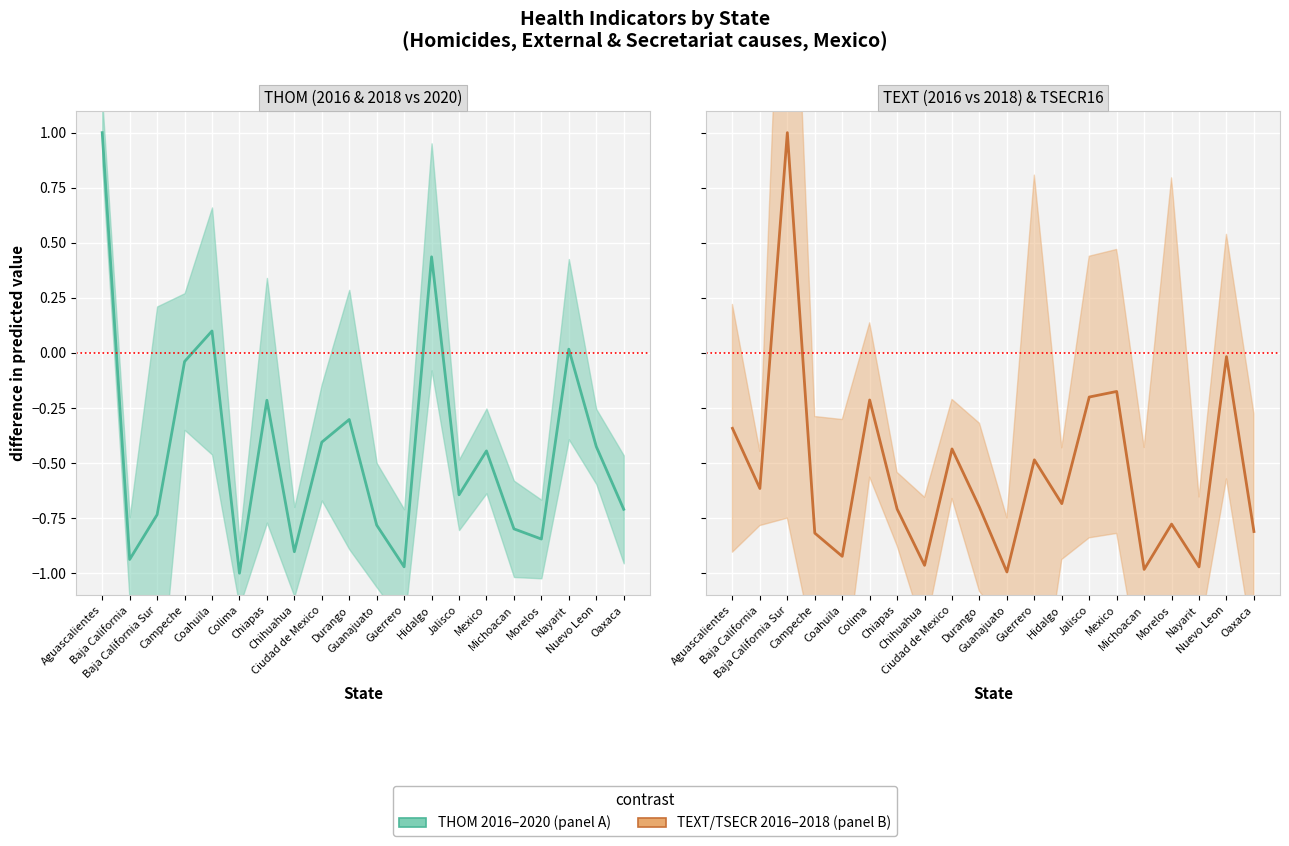

At which category is the sum across all series the highest?

Aguascalientes